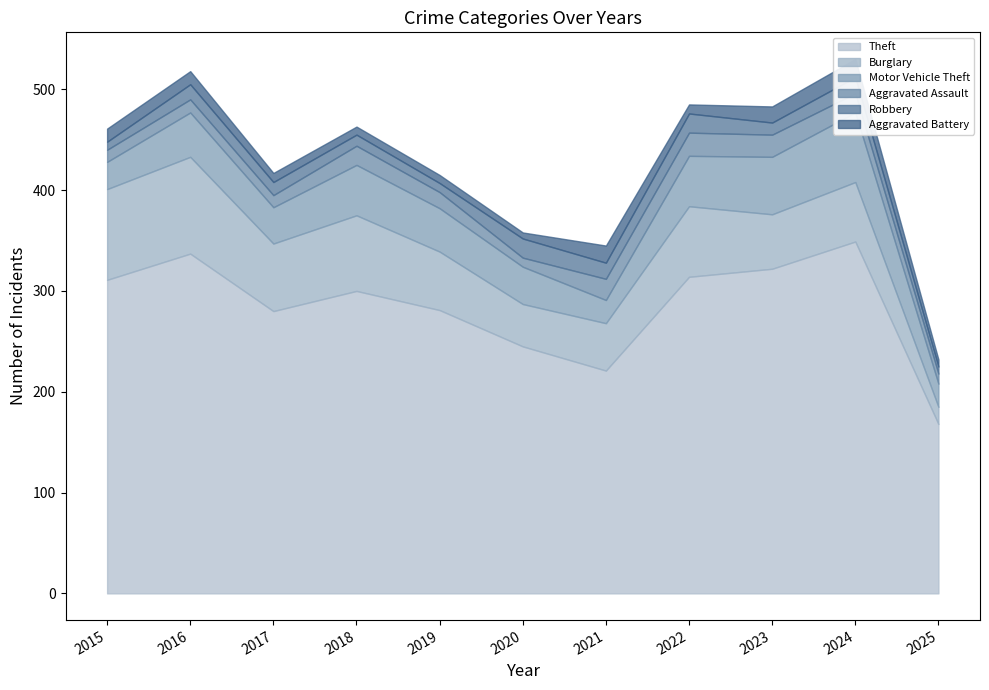

Reading left to right, list all the values displayed in this chart.

Theft: 311	337	280	300	281	245	221	314	322	349	168
Burglary: 90	96	67	75	58	42	47	70	54	59	17
Motor Vehicle Theft: 27	44	36	50	43	37	23	50	57	69	23
Aggravated Assault: 12	13	12	19	16	9	21	23	22	19	10
Robbery: 8	15	13	11	9	19	16	19	12	16	7
Aggravated Battery: 13	13	9	8	8	6	17	9	16	18	7